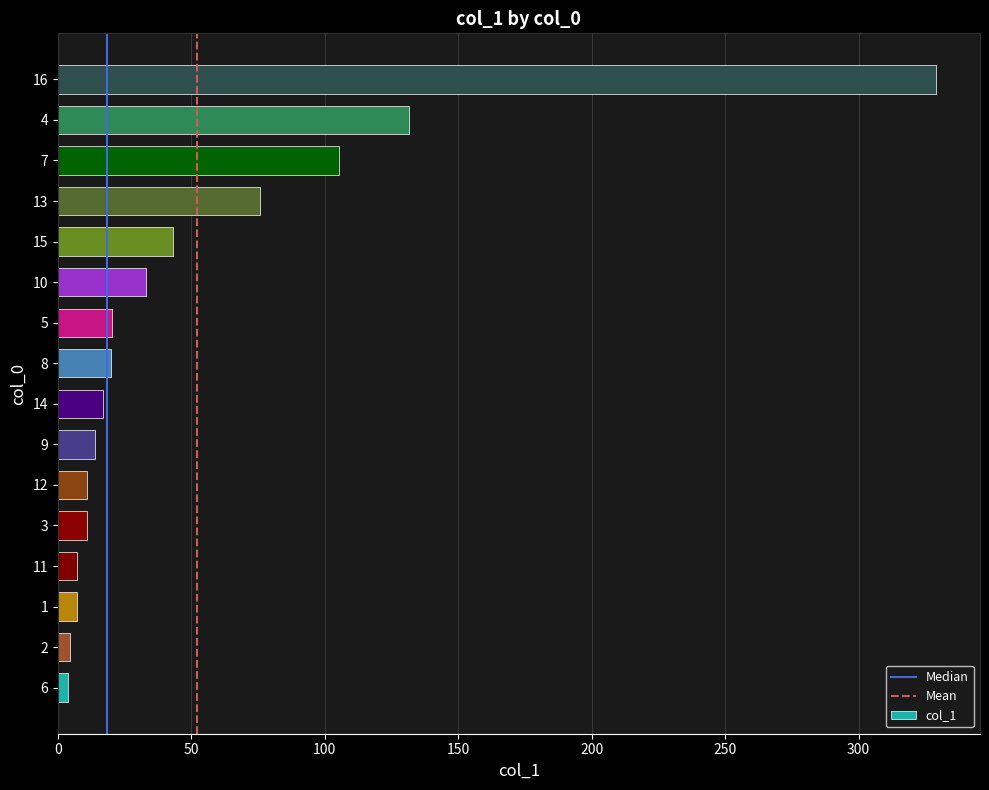

What is the difference between the second highest and minimum values?

127.8